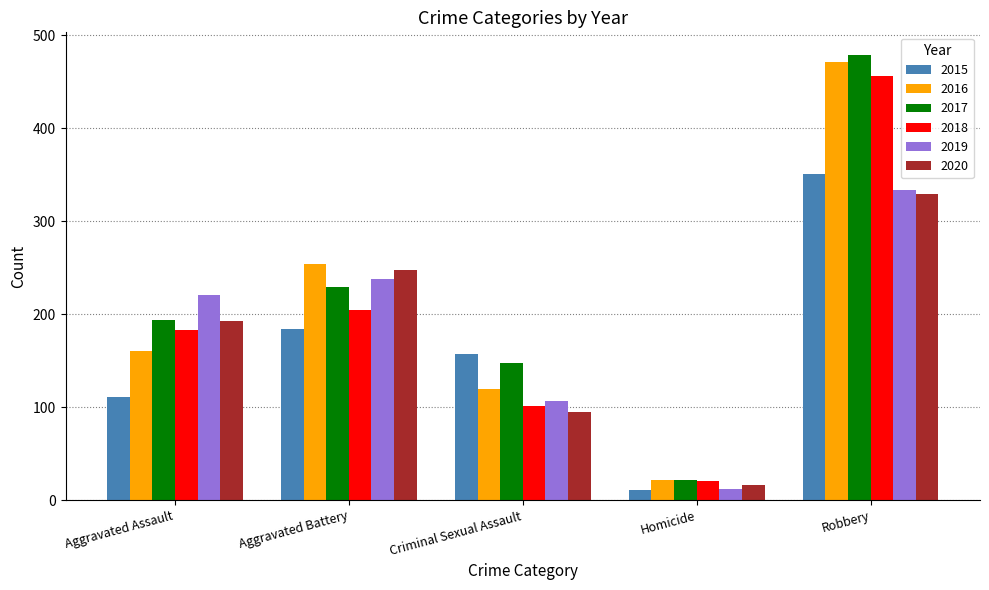

List the labels in order of 2019 value, smallest first.

Homicide, Criminal Sexual Assault, Aggravated Assault, Aggravated Battery, Robbery